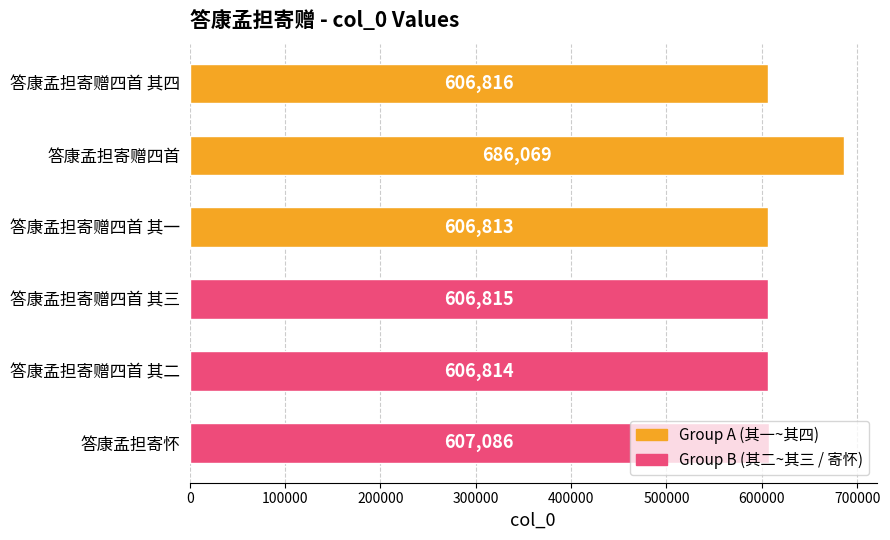

List the labels in order of value, largest first.

答康孟担寄赠四首, 答康孟担寄怀, 答康孟担寄赠四首 其四, 答康孟担寄赠四首 其三, 答康孟担寄赠四首 其二, 答康孟担寄赠四首 其一